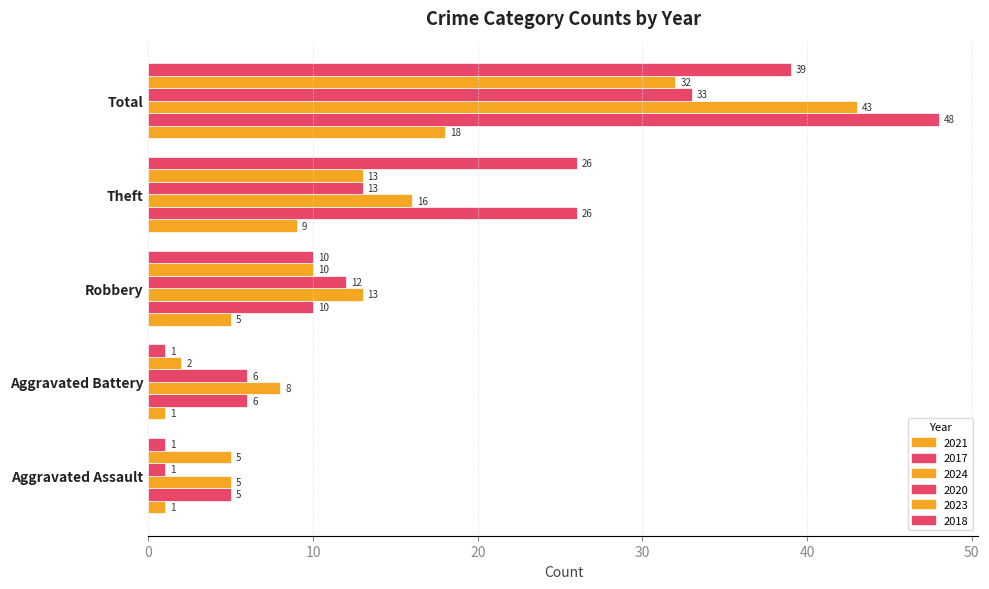

What is the sum of the 2023 values at Robbery and Theft?

23